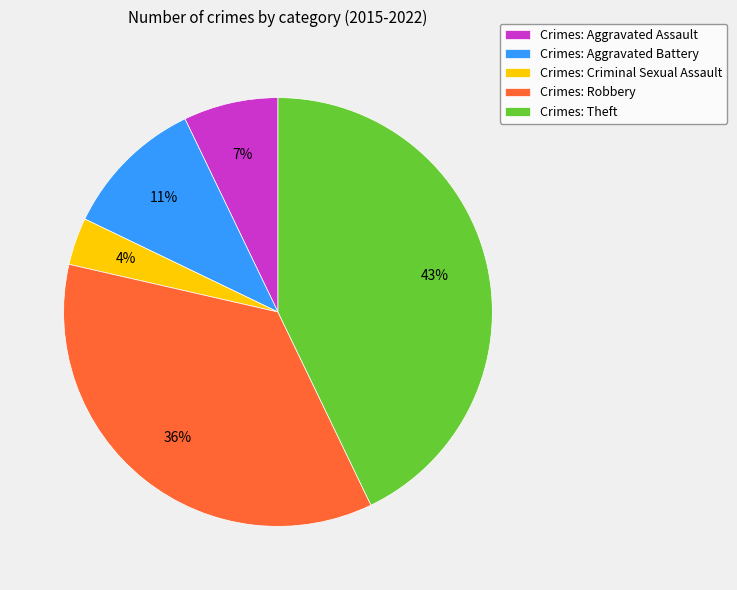

To the nearest percent, what percentage of the pie is Crimes: Robbery?

36%